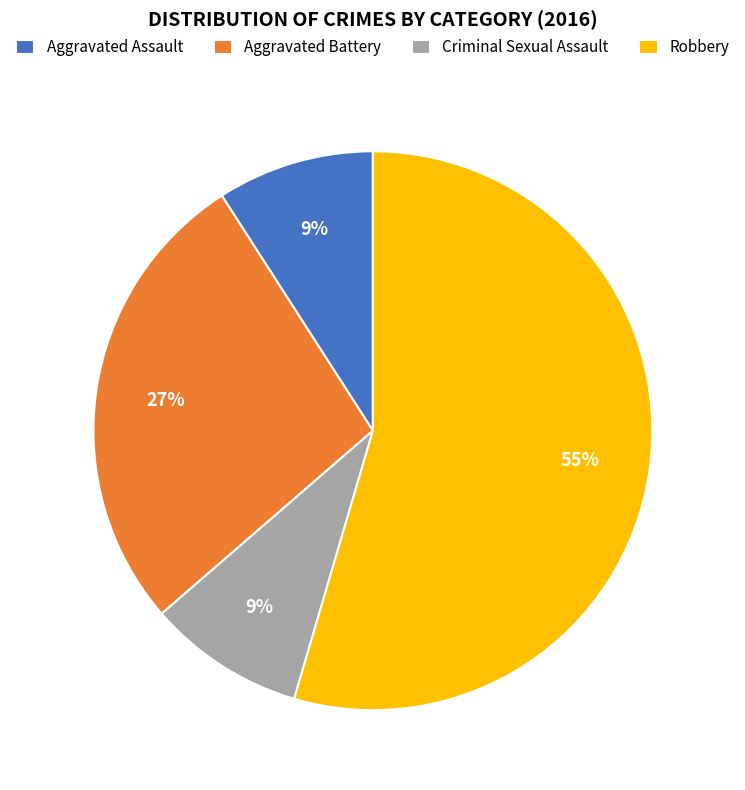

Combined, do Robbery and Aggravated Assault account for over 50%?

Yes